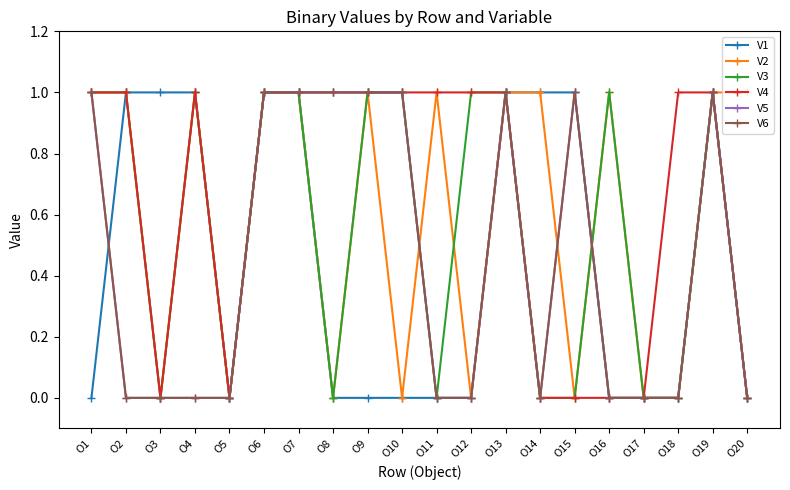

Is this an area chart (filled region under the line)?

No